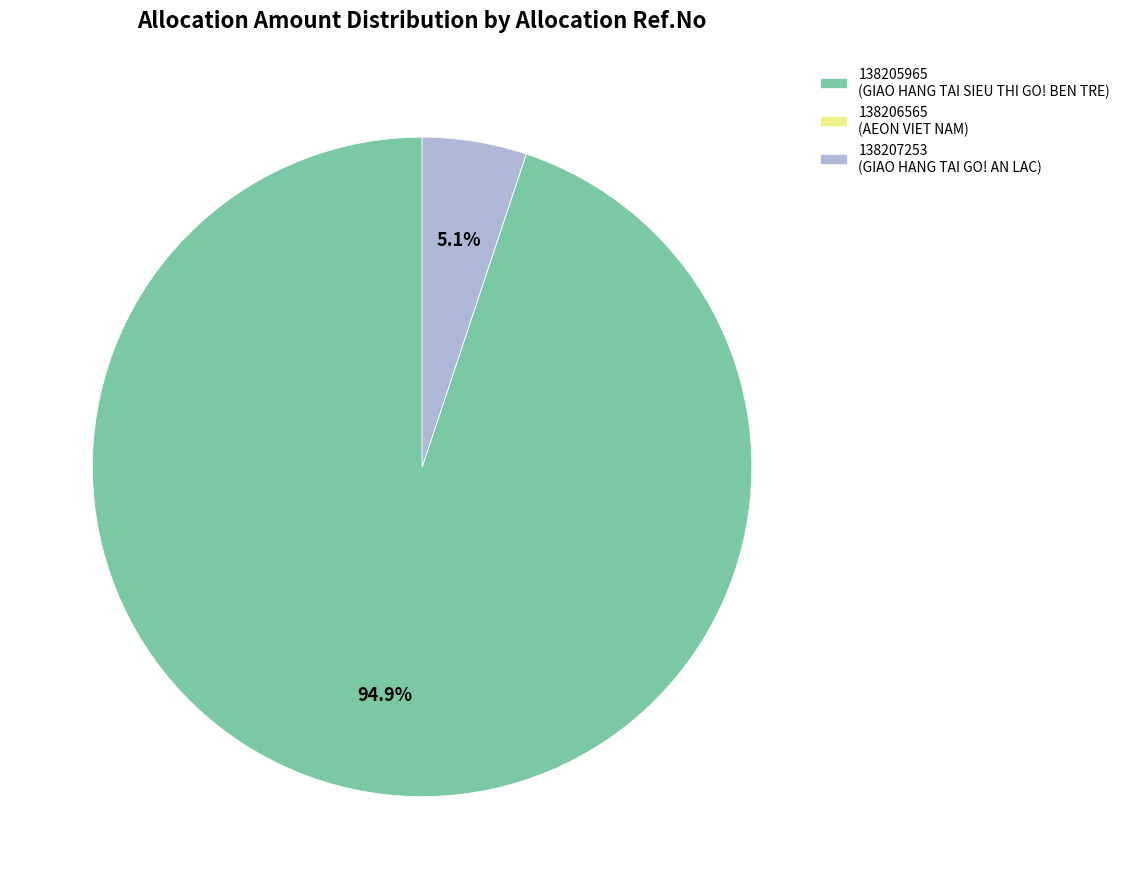

Is 138207253 (GIAO HANG TAI GO! AN LAC) the majority of the pie?

No